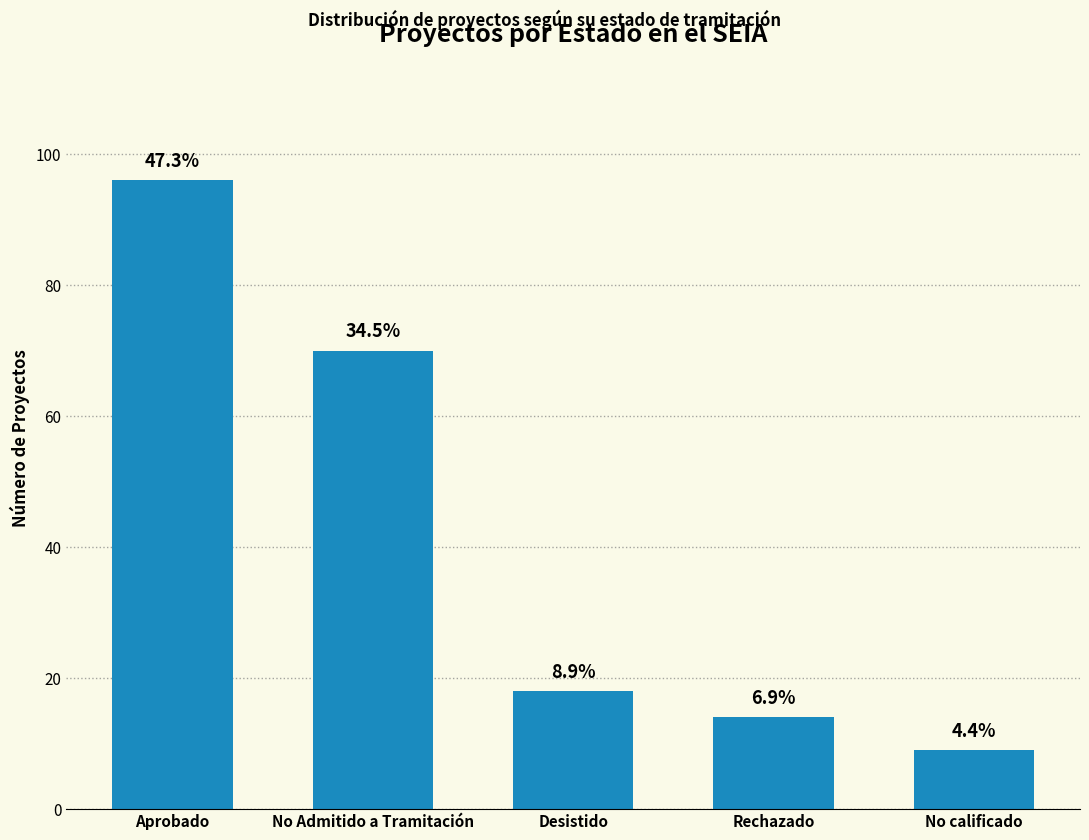

What value does the data have at No calificado, to the nearest 5?

10